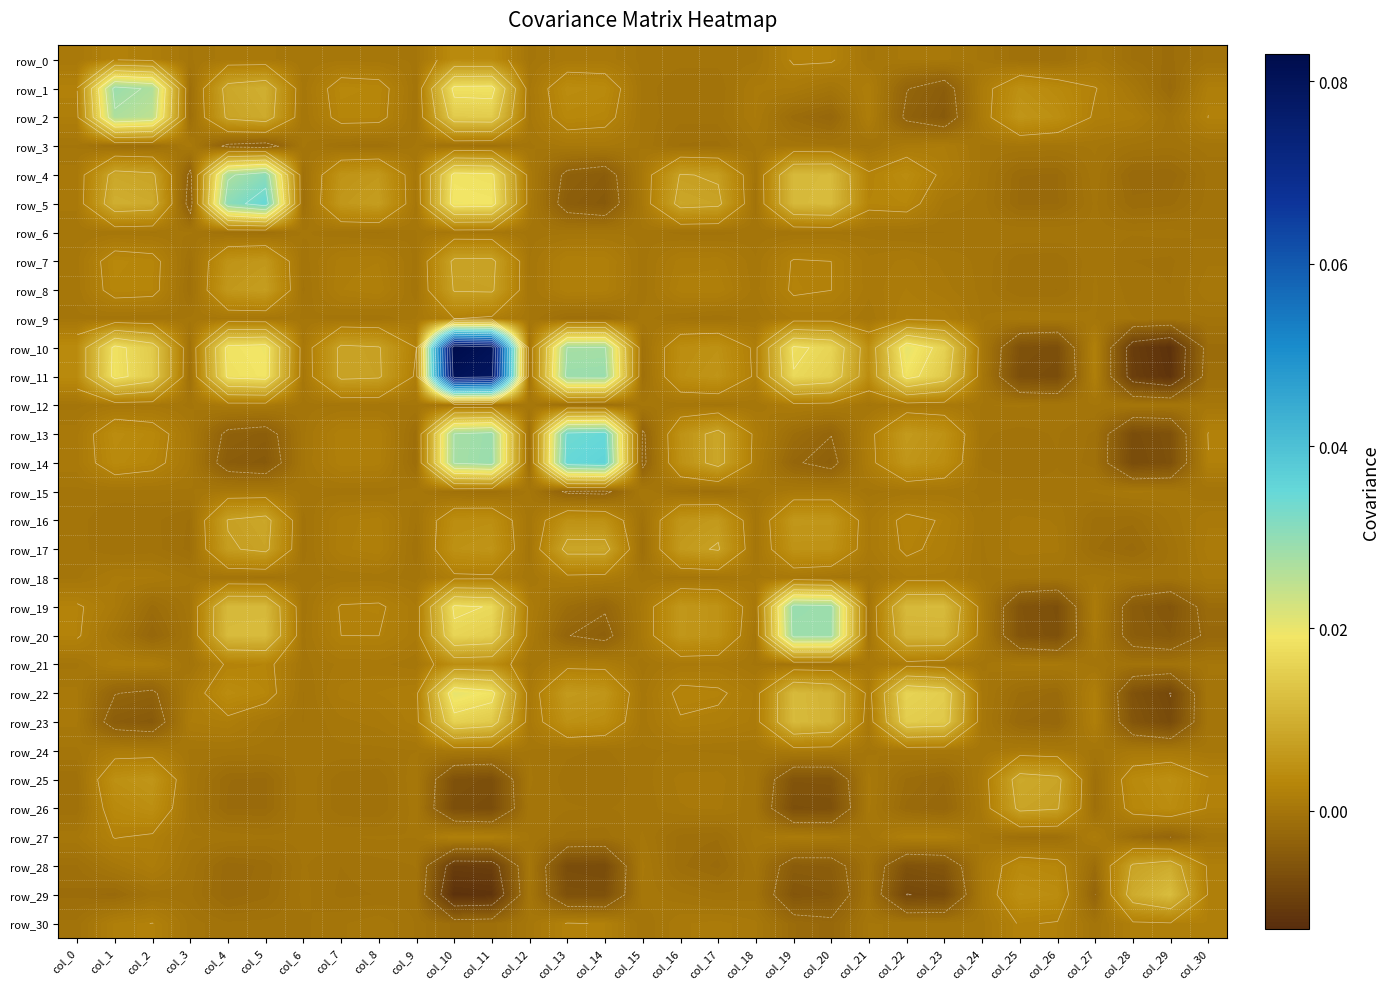

Reading left to right, list all the values displayed in this chart.

row_0: col_0=0.0	col_1=0.0	col_2=0.0	col_3=0.0	col_4=0.0	col_5=0.0	col_6=0.0	col_7=0.0	col_8=0.0	col_9=0.0	col_10=0.0	col_11=0.0	col_12=-0.0	col_13=0.0	col_14=0.0	col_15=0.0	col_16=-0.0	col_17=-0.0	col_18=0.0	col_19=0.0	col_20=0.0	col_21=0.0	col_22=0.0	col_23=0.0	col_24=0.0	col_25=-0.0	col_26=-0.0	col_27=0.0	col_28=-0.0	col_29=-0.0	col_30=-0.0
row_1: col_0=0.0	col_1=0.0	col_2=0.0	col_3=-0.0	col_4=0.0	col_5=0.0	col_6=0.0	col_7=0.0	col_8=0.0	col_9=-0.0	col_10=0.0	col_11=0.0	col_12=0.0	col_13=0.0	col_14=0.0	col_15=-0.0	col_16=-0.0	col_17=-0.0	col_18=0.0	col_19=0.0	col_20=-0.0	col_21=0.0	col_22=-0.0	col_23=-0.0	col_24=0.0	col_25=0.0	col_26=0.0	col_27=0.0	col_28=0.0	col_29=-0.0	col_30=0.0
row_2: col_0=0.0	col_1=0.0	col_2=0.0	col_3=-0.0	col_4=0.0	col_5=0.0	col_6=0.0	col_7=0.0	col_8=0.0	col_9=-0.0	col_10=0.0	col_11=0.0	col_12=0.0	col_13=0.0	col_14=0.0	col_15=-0.0	col_16=-0.0	col_17=-0.0	col_18=0.0	col_19=-0.0	col_20=-0.0	col_21=0.0	col_22=-0.0	col_23=-0.0	col_24=0.0	col_25=0.0	col_26=0.0	col_27=0.0	col_28=0.0	col_29=-0.0	col_30=0.0
row_3: col_0=0.0	col_1=-0.0	col_2=-0.0	col_3=0.0	col_4=-0.0	col_5=-0.0	col_6=0.0	col_7=-0.0	col_8=-0.0	col_9=0.0	col_10=-0.0	col_11=-0.0	col_12=0.0	col_13=0.0	col_14=0.0	col_15=0.0	col_16=-0.0	col_17=-0.0	col_18=0.0	col_19=-0.0	col_20=-0.0	col_21=-0.0	col_22=0.0	col_23=0.0	col_24=0.0	col_25=0.0	col_26=0.0	col_27=0.0	col_28=-0.0	col_29=-0.0	col_30=-0.0
row_4: col_0=0.0	col_1=0.0	col_2=0.0	col_3=-0.0	col_4=0.0	col_5=0.0	col_6=-0.0	col_7=0.0	col_8=0.0	col_9=0.0	col_10=0.0	col_11=0.0	col_12=0.0	col_13=-0.0	col_14=-0.0	col_15=0.0	col_16=0.0	col_17=0.0	col_18=-0.0	col_19=0.0	col_20=0.0	col_21=0.0	col_22=0.0	col_23=0.0	col_24=0.0	col_25=-0.0	col_26=-0.0	col_27=0.0	col_28=-0.0	col_29=-0.0	col_30=-0.0
row_5: col_0=0.0	col_1=0.0	col_2=0.0	col_3=-0.0	col_4=0.0	col_5=0.0	col_6=-0.0	col_7=0.0	col_8=0.0	col_9=0.0	col_10=0.0	col_11=0.0	col_12=0.0	col_13=-0.0	col_14=-0.0	col_15=0.0	col_16=0.0	col_17=0.0	col_18=-0.0	col_19=0.0	col_20=0.0	col_21=0.0	col_22=0.0	col_23=0.0	col_24=-0.0	col_25=-0.0	col_26=-0.0	col_27=-0.0	col_28=-0.0	col_29=-0.0	col_30=-0.0
row_6: col_0=0.0	col_1=0.0	col_2=0.0	col_3=0.0	col_4=-0.0	col_5=-0.0	col_6=0.0	col_7=-0.0	col_8=-0.0	col_9=0.0	col_10=0.0	col_11=0.0	col_12=-0.0	col_13=0.0	col_14=0.0	col_15=0.0	col_16=-0.0	col_17=-0.0	col_18=-0.0	col_19=-0.0	col_20=-0.0	col_21=-0.0	col_22=-0.0	col_23=-0.0	col_24=-0.0	col_25=0.0	col_26=0.0	col_27=-0.0	col_28=-0.0	col_29=-0.0	col_30=-0.0
row_7: col_0=0.0	col_1=0.0	col_2=0.0	col_3=-0.0	col_4=0.0	col_5=0.0	col_6=-0.0	col_7=0.0	col_8=0.0	col_9=-0.0	col_10=0.0	col_11=0.0	col_12=0.0	col_13=0.0	col_14=0.0	col_15=-0.0	col_16=0.0	col_17=0.0	col_18=0.0	col_19=0.0	col_20=0.0	col_21=0.0	col_22=0.0	col_23=0.0	col_24=0.0	col_25=-0.0	col_26=-0.0	col_27=0.0	col_28=-0.0	col_29=-0.0	col_30=0.0
row_8: col_0=0.0	col_1=0.0	col_2=0.0	col_3=-0.0	col_4=0.0	col_5=0.0	col_6=-0.0	col_7=0.0	col_8=0.0	col_9=-0.0	col_10=0.0	col_11=0.0	col_12=0.0	col_13=0.0	col_14=0.0	col_15=-0.0	col_16=0.0	col_17=0.0	col_18=0.0	col_19=0.0	col_20=0.0	col_21=0.0	col_22=0.0	col_23=0.0	col_24=0.0	col_25=-0.0	col_26=-0.0	col_27=0.0	col_28=-0.0	col_29=-0.0	col_30=0.0
row_9: col_0=0.0	col_1=-0.0	col_2=-0.0	col_3=0.0	col_4=0.0	col_5=0.0	col_6=0.0	col_7=-0.0	col_8=-0.0	col_9=0.0	col_10=0.0	col_11=0.0	col_12=0.0	col_13=-0.0	col_14=-0.0	col_15=0.0	col_16=-0.0	col_17=-0.0	col_18=-0.0	col_19=0.0	col_20=0.0	col_21=0.0	col_22=0.0	col_23=0.0	col_24=0.0	col_25=0.0	col_26=0.0	col_27=0.0	col_28=-0.0	col_29=-0.0	col_30=-0.0
row_10: col_0=0.0	col_1=0.0	col_2=0.0	col_3=-0.0	col_4=0.0	col_5=0.0	col_6=0.0	col_7=0.0	col_8=0.0	col_9=0.0	col_10=0.1	col_11=0.1	col_12=-0.0	col_13=0.0	col_14=0.0	col_15=-0.0	col_16=0.0	col_17=0.0	col_18=0.0	col_19=0.0	col_20=0.0	col_21=0.0	col_22=0.0	col_23=0.0	col_24=0.0	col_25=-0.0	col_26=-0.0	col_27=0.0	col_28=-0.0	col_29=-0.0	col_30=-0.0
row_11: col_0=0.0	col_1=0.0	col_2=0.0	col_3=-0.0	col_4=0.0	col_5=0.0	col_6=0.0	col_7=0.0	col_8=0.0	col_9=0.0	col_10=0.1	col_11=0.1	col_12=-0.0	col_13=0.0	col_14=0.0	col_15=-0.0	col_16=0.0	col_17=0.0	col_18=0.0	col_19=0.0	col_20=0.0	col_21=0.0	col_22=0.0	col_23=0.0	col_24=0.0	col_25=-0.0	col_26=-0.0	col_27=0.0	col_28=-0.0	col_29=-0.0	col_30=-0.0
row_12: col_0=-0.0	col_1=0.0	col_2=0.0	col_3=0.0	col_4=0.0	col_5=0.0	col_6=-0.0	col_7=0.0	col_8=0.0	col_9=0.0	col_10=-0.0	col_11=-0.0	col_12=0.0	col_13=-0.0	col_14=-0.0	col_15=0.0	col_16=0.0	col_17=-0.0	col_18=0.0	col_19=0.0	col_20=0.0	col_21=0.0	col_22=0.0	col_23=0.0	col_24=0.0	col_25=0.0	col_26=0.0	col_27=0.0	col_28=0.0	col_29=0.0	col_30=0.0
row_13: col_0=0.0	col_1=0.0	col_2=0.0	col_3=0.0	col_4=-0.0	col_5=-0.0	col_6=0.0	col_7=0.0	col_8=0.0	col_9=-0.0	col_10=0.0	col_11=0.0	col_12=-0.0	col_13=0.0	col_14=0.0	col_15=-0.0	col_16=0.0	col_17=0.0	col_18=0.0	col_19=-0.0	col_20=-0.0	col_21=0.0	col_22=0.0	col_23=0.0	col_24=-0.0	col_25=-0.0	col_26=-0.0	col_27=-0.0	col_28=-0.0	col_29=-0.0	col_30=0.0
row_14: col_0=0.0	col_1=0.0	col_2=0.0	col_3=0.0	col_4=-0.0	col_5=-0.0	col_6=0.0	col_7=0.0	col_8=0.0	col_9=-0.0	col_10=0.0	col_11=0.0	col_12=-0.0	col_13=0.0	col_14=0.0	col_15=-0.0	col_16=0.0	col_17=0.0	col_18=0.0	col_19=-0.0	col_20=-0.0	col_21=0.0	col_22=0.0	col_23=0.0	col_24=-0.0	col_25=-0.0	col_26=-0.0	col_27=-0.0	col_28=-0.0	col_29=-0.0	col_30=0.0
row_15: col_0=0.0	col_1=-0.0	col_2=-0.0	col_3=0.0	col_4=0.0	col_5=0.0	col_6=0.0	col_7=-0.0	col_8=-0.0	col_9=0.0	col_10=-0.0	col_11=-0.0	col_12=0.0	col_13=-0.0	col_14=-0.0	col_15=0.0	col_16=-0.0	col_17=-0.0	col_18=-0.0	col_19=0.0	col_20=0.0	col_21=-0.0	col_22=0.0	col_23=0.0	col_24=0.0	col_25=-0.0	col_26=-0.0	col_27=0.0	col_28=0.0	col_29=0.0	col_30=-0.0
row_16: col_0=-0.0	col_1=-0.0	col_2=-0.0	col_3=-0.0	col_4=0.0	col_5=0.0	col_6=-0.0	col_7=0.0	col_8=0.0	col_9=-0.0	col_10=0.0	col_11=0.0	col_12=0.0	col_13=0.0	col_14=0.0	col_15=-0.0	col_16=0.0	col_17=0.0	col_18=0.0	col_19=0.0	col_20=0.0	col_21=0.0	col_22=0.0	col_23=0.0	col_24=0.0	col_25=0.0	col_26=0.0	col_27=-0.0	col_28=-0.0	col_29=-0.0	col_30=0.0
row_17: col_0=-0.0	col_1=-0.0	col_2=-0.0	col_3=-0.0	col_4=0.0	col_5=0.0	col_6=-0.0	col_7=0.0	col_8=0.0	col_9=-0.0	col_10=0.0	col_11=0.0	col_12=-0.0	col_13=0.0	col_14=0.0	col_15=-0.0	col_16=0.0	col_17=0.0	col_18=0.0	col_19=0.0	col_20=0.0	col_21=0.0	col_22=0.0	col_23=0.0	col_24=0.0	col_25=0.0	col_26=0.0	col_27=-0.0	col_28=-0.0	col_29=-0.0	col_30=0.0
row_18: col_0=0.0	col_1=0.0	col_2=0.0	col_3=0.0	col_4=-0.0	col_5=-0.0	col_6=-0.0	col_7=0.0	col_8=0.0	col_9=-0.0	col_10=0.0	col_11=0.0	col_12=0.0	col_13=0.0	col_14=0.0	col_15=-0.0	col_16=0.0	col_17=0.0	col_18=0.0	col_19=0.0	col_20=0.0	col_21=0.0	col_22=0.0	col_23=0.0	col_24=0.0	col_25=-0.0	col_26=-0.0	col_27=0.0	col_28=-0.0	col_29=-0.0	col_30=0.0
row_19: col_0=0.0	col_1=0.0	col_2=-0.0	col_3=-0.0	col_4=0.0	col_5=0.0	col_6=-0.0	col_7=0.0	col_8=0.0	col_9=0.0	col_10=0.0	col_11=0.0	col_12=0.0	col_13=-0.0	col_14=-0.0	col_15=0.0	col_16=0.0	col_17=0.0	col_18=0.0	col_19=0.0	col_20=0.0	col_21=-0.0	col_22=0.0	col_23=0.0	col_24=0.0	col_25=-0.0	col_26=-0.0	col_27=0.0	col_28=-0.0	col_29=-0.0	col_30=-0.0
row_20: col_0=0.0	col_1=-0.0	col_2=-0.0	col_3=-0.0	col_4=0.0	col_5=0.0	col_6=-0.0	col_7=0.0	col_8=0.0	col_9=0.0	col_10=0.0	col_11=0.0	col_12=0.0	col_13=-0.0	col_14=-0.0	col_15=0.0	col_16=0.0	col_17=0.0	col_18=0.0	col_19=0.0	col_20=0.0	col_21=-0.0	col_22=0.0	col_23=0.0	col_24=0.0	col_25=-0.0	col_26=-0.0	col_27=0.0	col_28=-0.0	col_29=-0.0	col_30=-0.0
row_21: col_0=0.0	col_1=0.0	col_2=0.0	col_3=-0.0	col_4=0.0	col_5=0.0	col_6=-0.0	col_7=0.0	col_8=0.0	col_9=0.0	col_10=0.0	col_11=0.0	col_12=0.0	col_13=0.0	col_14=0.0	col_15=-0.0	col_16=0.0	col_17=0.0	col_18=0.0	col_19=-0.0	col_20=-0.0	col_21=0.0	col_22=0.0	col_23=0.0	col_24=0.0	col_25=0.0	col_26=0.0	col_27=-0.0	col_28=-0.0	col_29=-0.0	col_30=0.0
row_22: col_0=0.0	col_1=-0.0	col_2=-0.0	col_3=0.0	col_4=0.0	col_5=0.0	col_6=-0.0	col_7=0.0	col_8=0.0	col_9=0.0	col_10=0.0	col_11=0.0	col_12=0.0	col_13=0.0	col_14=0.0	col_15=0.0	col_16=0.0	col_17=0.0	col_18=0.0	col_19=0.0	col_20=0.0	col_21=0.0	col_22=0.0	col_23=0.0	col_24=0.0	col_25=-0.0	col_26=-0.0	col_27=0.0	col_28=-0.0	col_29=-0.0	col_30=0.0
row_23: col_0=0.0	col_1=-0.0	col_2=-0.0	col_3=0.0	col_4=0.0	col_5=0.0	col_6=-0.0	col_7=0.0	col_8=0.0	col_9=0.0	col_10=0.0	col_11=0.0	col_12=0.0	col_13=0.0	col_14=0.0	col_15=0.0	col_16=0.0	col_17=0.0	col_18=0.0	col_19=0.0	col_20=0.0	col_21=0.0	col_22=0.0	col_23=0.0	col_24=0.0	col_25=-0.0	col_26=-0.0	col_27=0.0	col_28=-0.0	col_29=-0.0	col_30=-0.0
row_24: col_0=0.0	col_1=0.0	col_2=0.0	col_3=0.0	col_4=0.0	col_5=-0.0	col_6=-0.0	col_7=0.0	col_8=0.0	col_9=0.0	col_10=0.0	col_11=0.0	col_12=0.0	col_13=-0.0	col_14=-0.0	col_15=0.0	col_16=0.0	col_17=0.0	col_18=0.0	col_19=0.0	col_20=0.0	col_21=0.0	col_22=0.0	col_23=0.0	col_24=0.0	col_25=0.0	col_26=0.0	col_27=0.0	col_28=0.0	col_29=0.0	col_30=0.0
row_25: col_0=-0.0	col_1=0.0	col_2=0.0	col_3=0.0	col_4=-0.0	col_5=-0.0	col_6=0.0	col_7=-0.0	col_8=-0.0	col_9=0.0	col_10=-0.0	col_11=-0.0	col_12=0.0	col_13=-0.0	col_14=-0.0	col_15=-0.0	col_16=0.0	col_17=0.0	col_18=-0.0	col_19=-0.0	col_20=-0.0	col_21=0.0	col_22=-0.0	col_23=-0.0	col_24=0.0	col_25=0.0	col_26=0.0	col_27=-0.0	col_28=0.0	col_29=0.0	col_30=0.0
row_26: col_0=-0.0	col_1=0.0	col_2=0.0	col_3=0.0	col_4=-0.0	col_5=-0.0	col_6=0.0	col_7=-0.0	col_8=-0.0	col_9=0.0	col_10=-0.0	col_11=-0.0	col_12=0.0	col_13=-0.0	col_14=-0.0	col_15=-0.0	col_16=0.0	col_17=0.0	col_18=-0.0	col_19=-0.0	col_20=-0.0	col_21=0.0	col_22=-0.0	col_23=-0.0	col_24=0.0	col_25=0.0	col_26=0.0	col_27=-0.0	col_28=0.0	col_29=0.0	col_30=0.0
row_27: col_0=0.0	col_1=0.0	col_2=0.0	col_3=0.0	col_4=0.0	col_5=-0.0	col_6=-0.0	col_7=0.0	col_8=0.0	col_9=0.0	col_10=0.0	col_11=0.0	col_12=0.0	col_13=-0.0	col_14=-0.0	col_15=0.0	col_16=-0.0	col_17=-0.0	col_18=0.0	col_19=0.0	col_20=0.0	col_21=-0.0	col_22=0.0	col_23=0.0	col_24=0.0	col_25=-0.0	col_26=-0.0	col_27=0.0	col_28=-0.0	col_29=-0.0	col_30=-0.0
row_28: col_0=-0.0	col_1=0.0	col_2=0.0	col_3=-0.0	col_4=-0.0	col_5=-0.0	col_6=-0.0	col_7=-0.0	col_8=-0.0	col_9=-0.0	col_10=-0.0	col_11=-0.0	col_12=0.0	col_13=-0.0	col_14=-0.0	col_15=0.0	col_16=-0.0	col_17=-0.0	col_18=-0.0	col_19=-0.0	col_20=-0.0	col_21=-0.0	col_22=-0.0	col_23=-0.0	col_24=0.0	col_25=0.0	col_26=0.0	col_27=-0.0	col_28=0.0	col_29=0.0	col_30=0.0
row_29: col_0=-0.0	col_1=-0.0	col_2=-0.0	col_3=-0.0	col_4=-0.0	col_5=-0.0	col_6=-0.0	col_7=-0.0	col_8=-0.0	col_9=-0.0	col_10=-0.0	col_11=-0.0	col_12=0.0	col_13=-0.0	col_14=-0.0	col_15=0.0	col_16=-0.0	col_17=-0.0	col_18=-0.0	col_19=-0.0	col_20=-0.0	col_21=-0.0	col_22=-0.0	col_23=-0.0	col_24=0.0	col_25=0.0	col_26=0.0	col_27=-0.0	col_28=0.0	col_29=0.0	col_30=0.0
row_30: col_0=-0.0	col_1=0.0	col_2=0.0	col_3=-0.0	col_4=-0.0	col_5=-0.0	col_6=-0.0	col_7=0.0	col_8=0.0	col_9=-0.0	col_10=-0.0	col_11=-0.0	col_12=0.0	col_13=0.0	col_14=0.0	col_15=-0.0	col_16=0.0	col_17=0.0	col_18=0.0	col_19=-0.0	col_20=-0.0	col_21=0.0	col_22=0.0	col_23=-0.0	col_24=0.0	col_25=0.0	col_26=0.0	col_27=-0.0	col_28=0.0	col_29=0.0	col_30=0.0